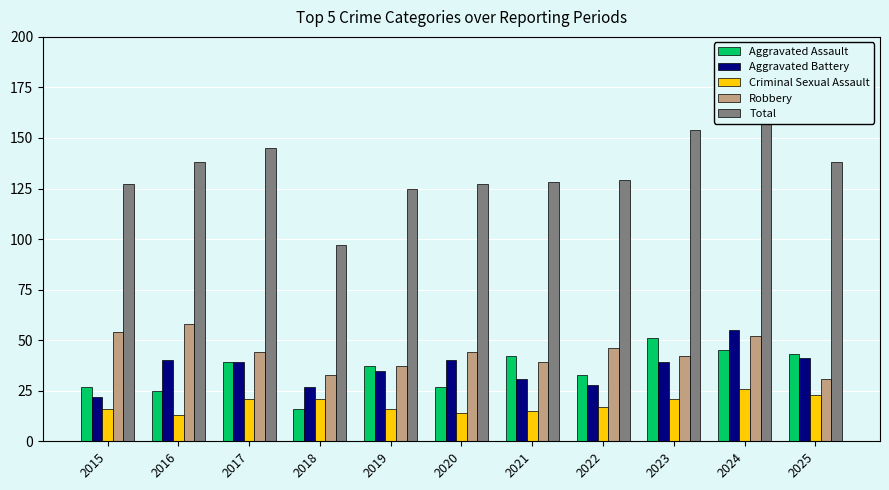

Between 2020 and 2018, which is larger?

2020